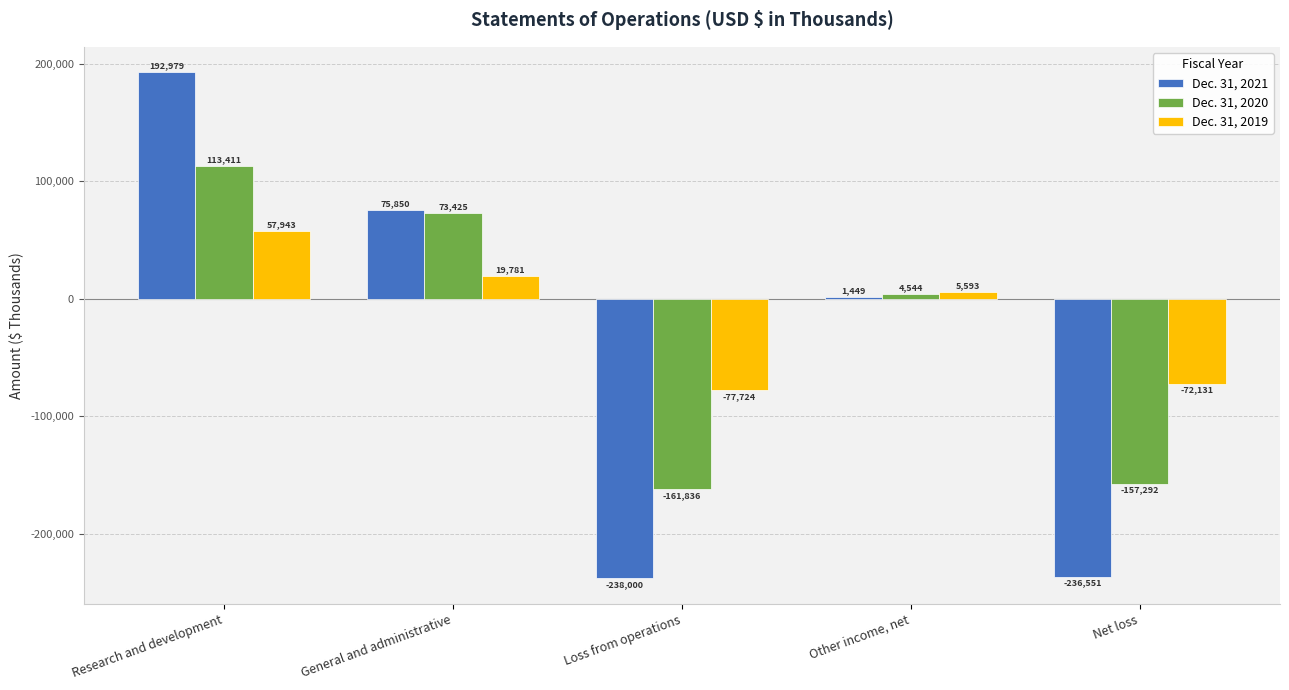

Between General and administrative and Net loss, which series saw the biggest shift?

Dec. 31, 2021